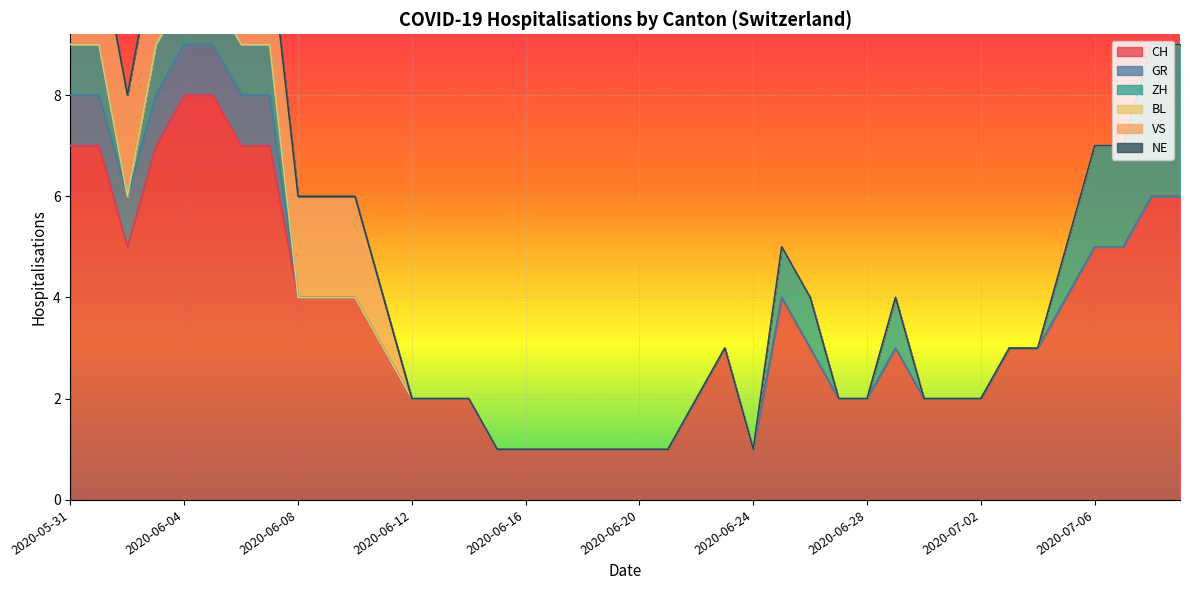

What is the difference between the second highest and second lowest values in the VS series?

2